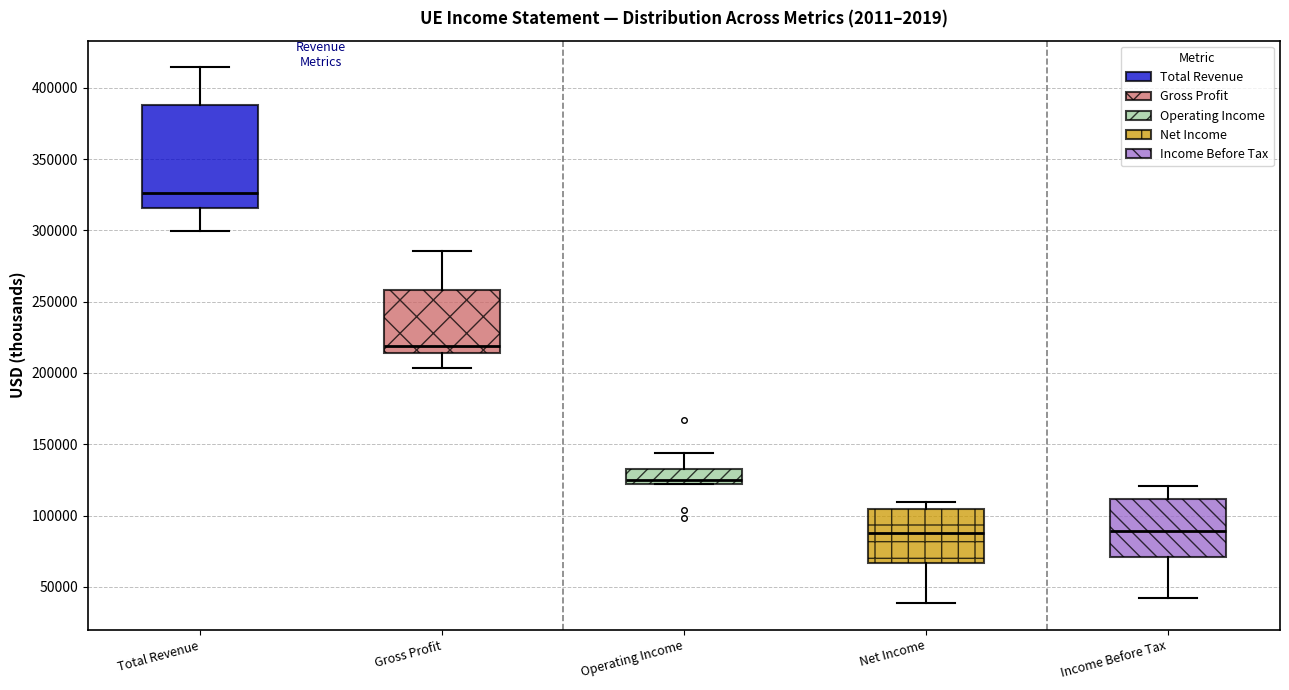

Comparing the boxes themselves (not the whiskers), which one is the tallest?

Total Revenue